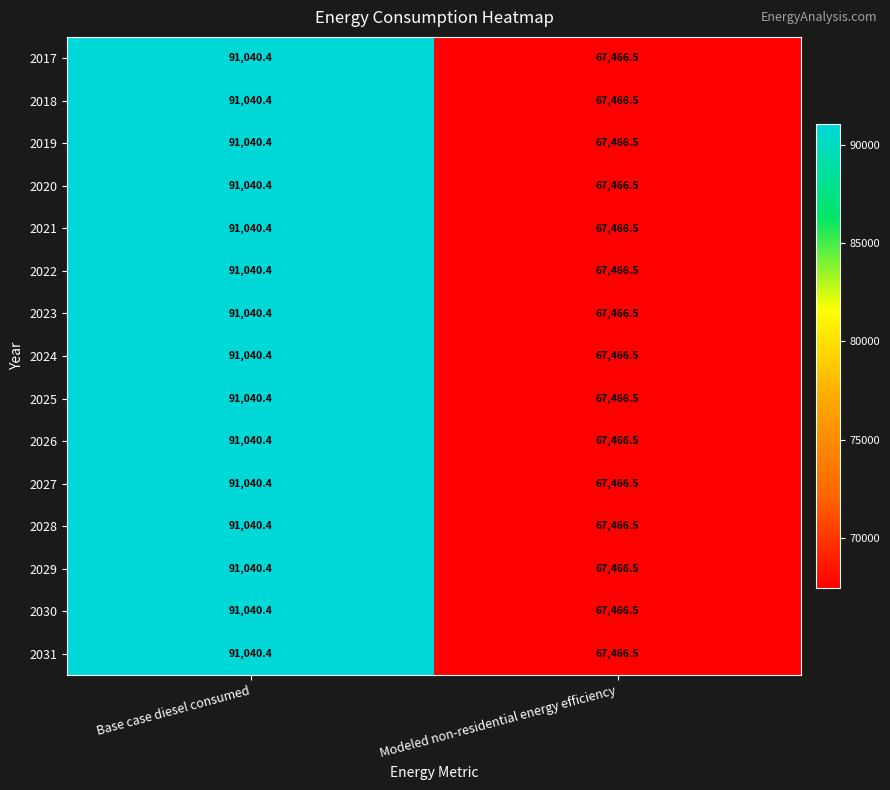

Rank the categories by 2021 value from lowest to highest.

Modeled non-residential energy efficiency, Base case diesel consumed